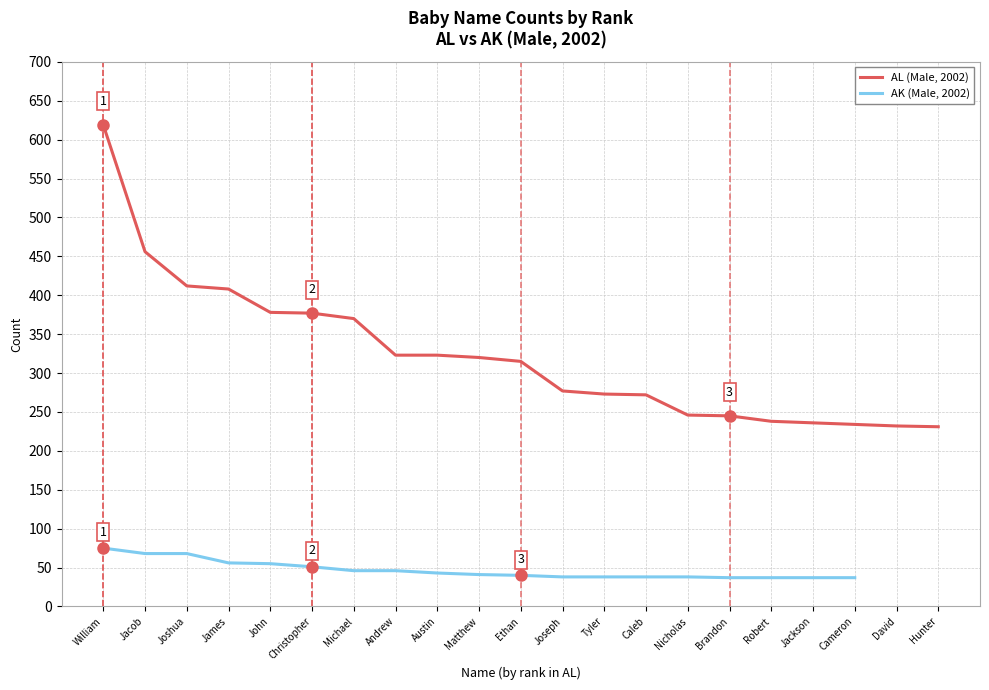

What is the value of the 21st point from the left?

231